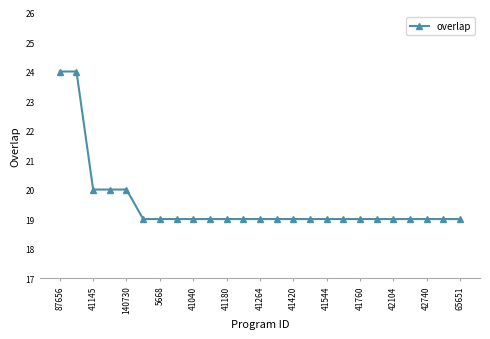

What is the value of the 14th point from the left?

19